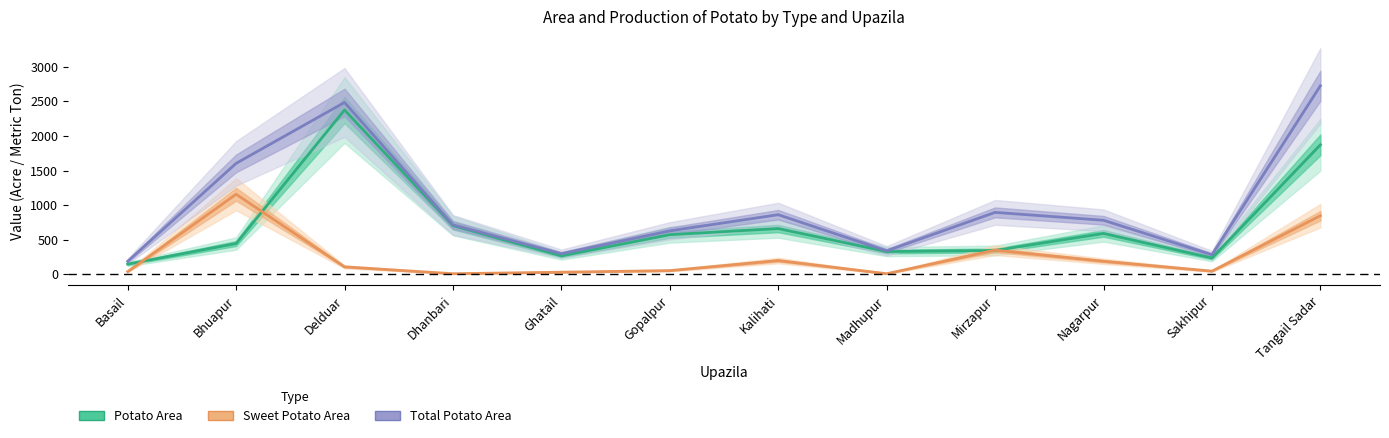

At which label does Sweet Potato Area reach its peak?

Bhuapur